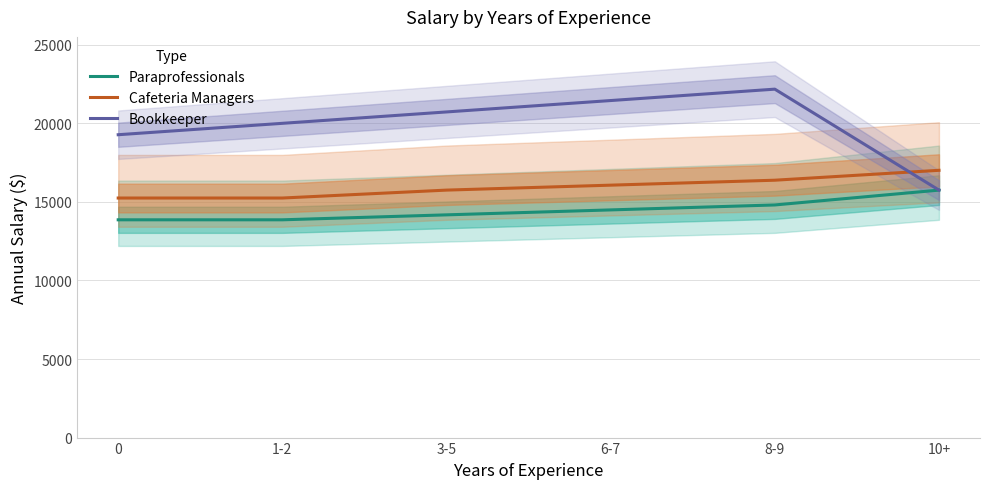

What is the sum of all Paraprofessionals values?

86940